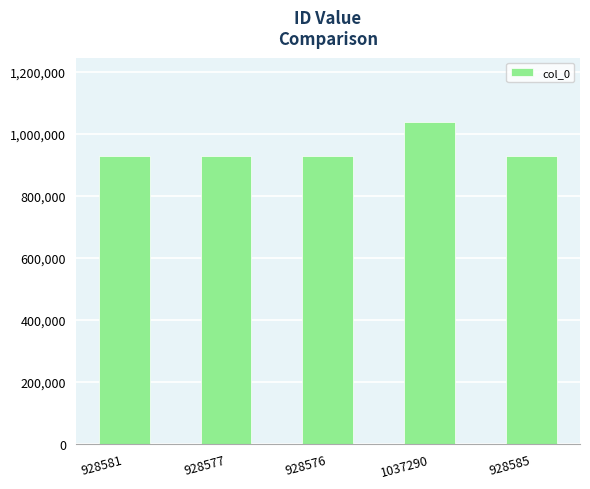

Which category has the highest value across all series?

1037290